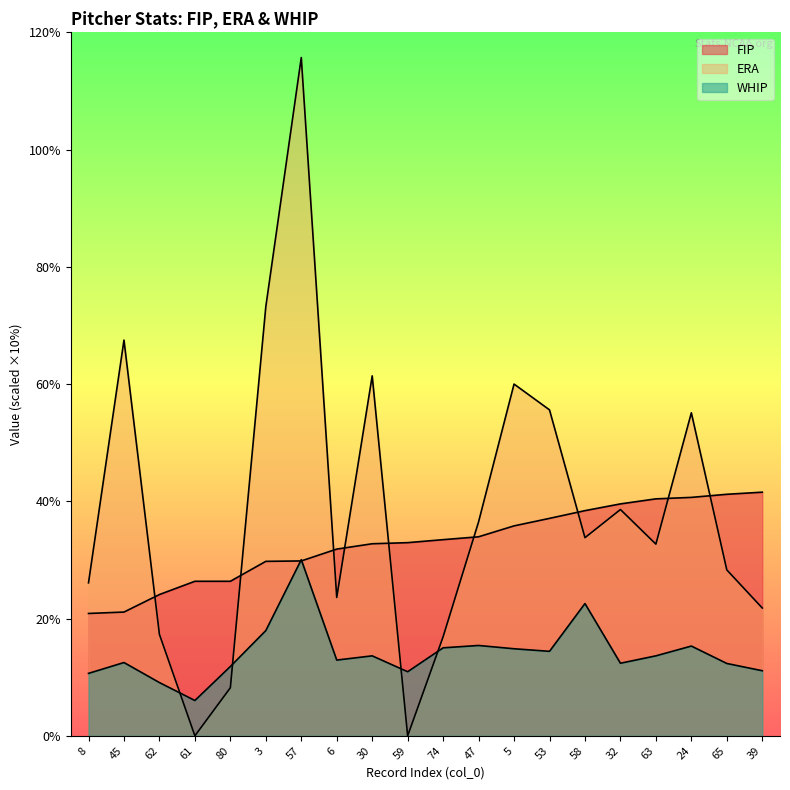

Rank the series by their maximum value, from highest to lowest.

ERA, FIP, WHIP